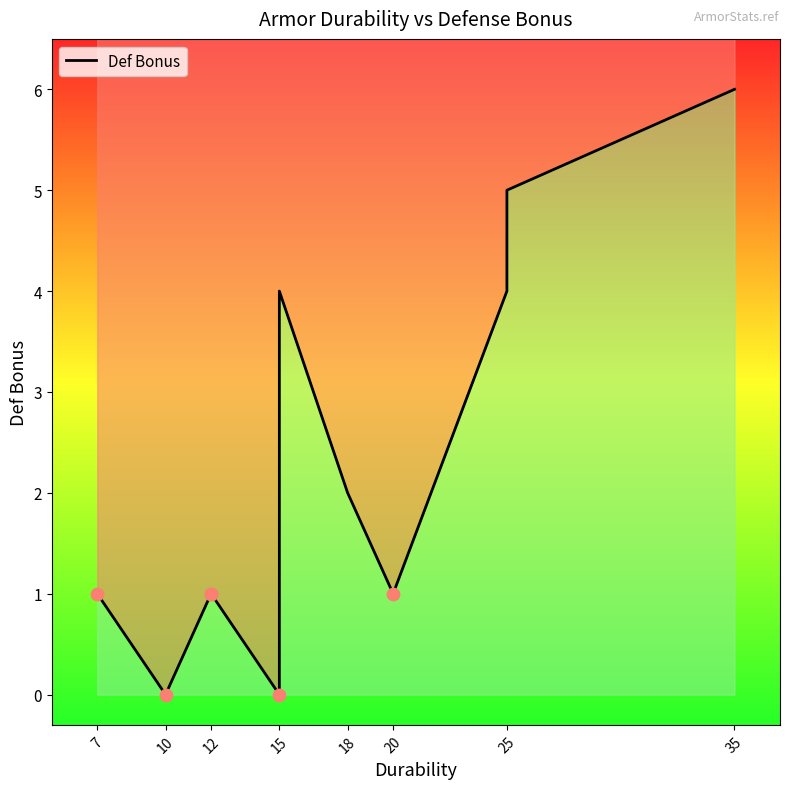

Between 25 and 12, which is larger?

25